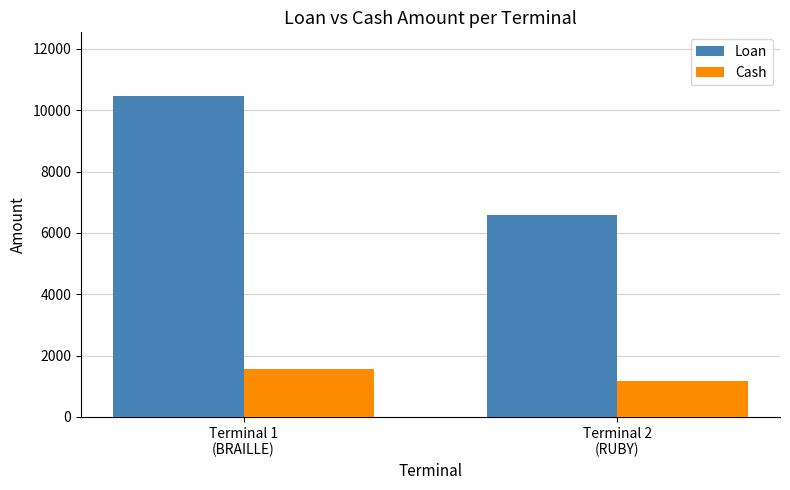

Which series has the largest total across all categories?

Loan